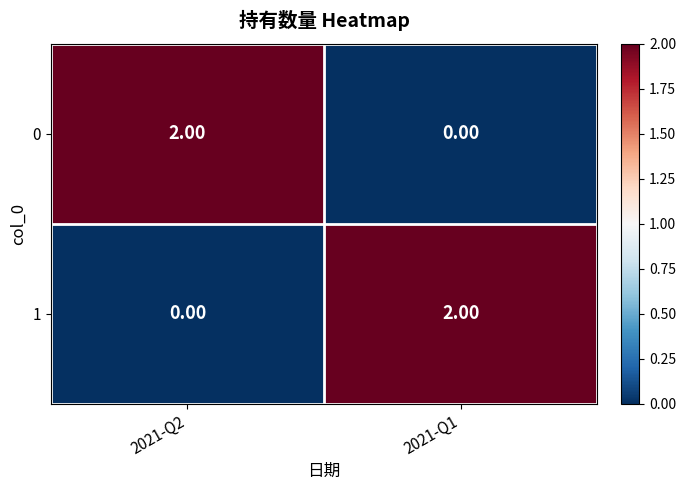

Rank the series at 2021-Q1 from highest to lowest value.

1, 0